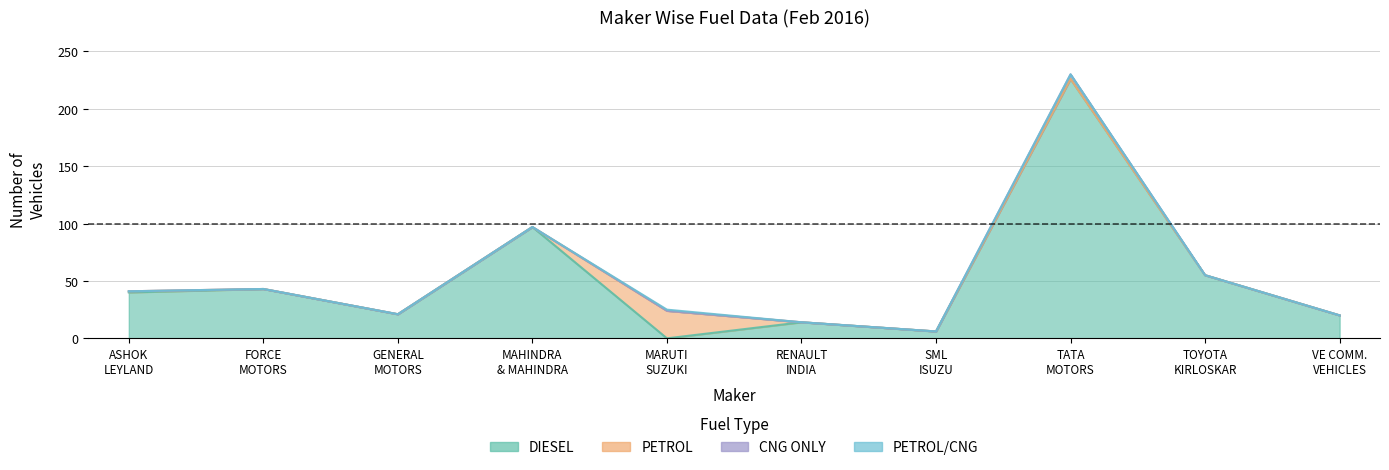

What is the label of the 4th point from the right?

SML ISUZU LTD